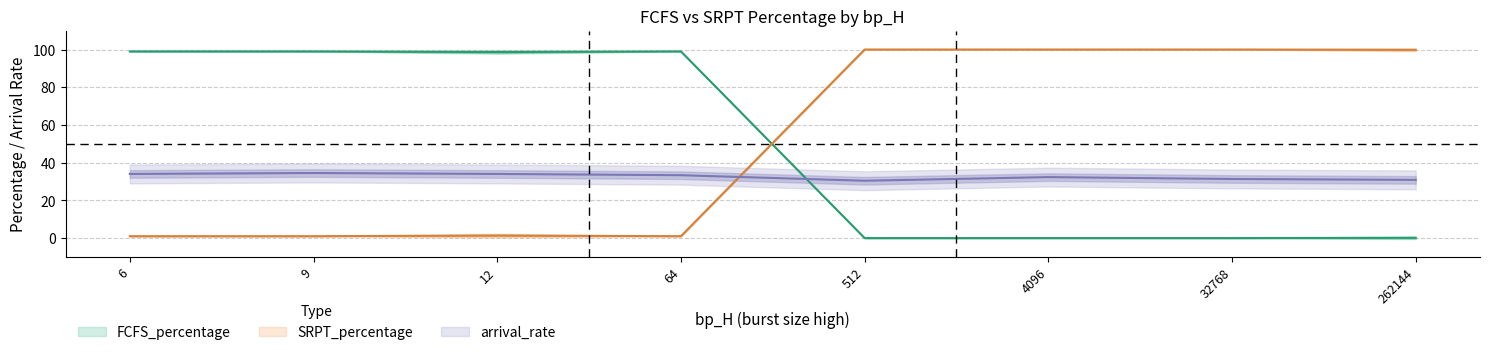

Between 512 and 262144, which is larger?

512